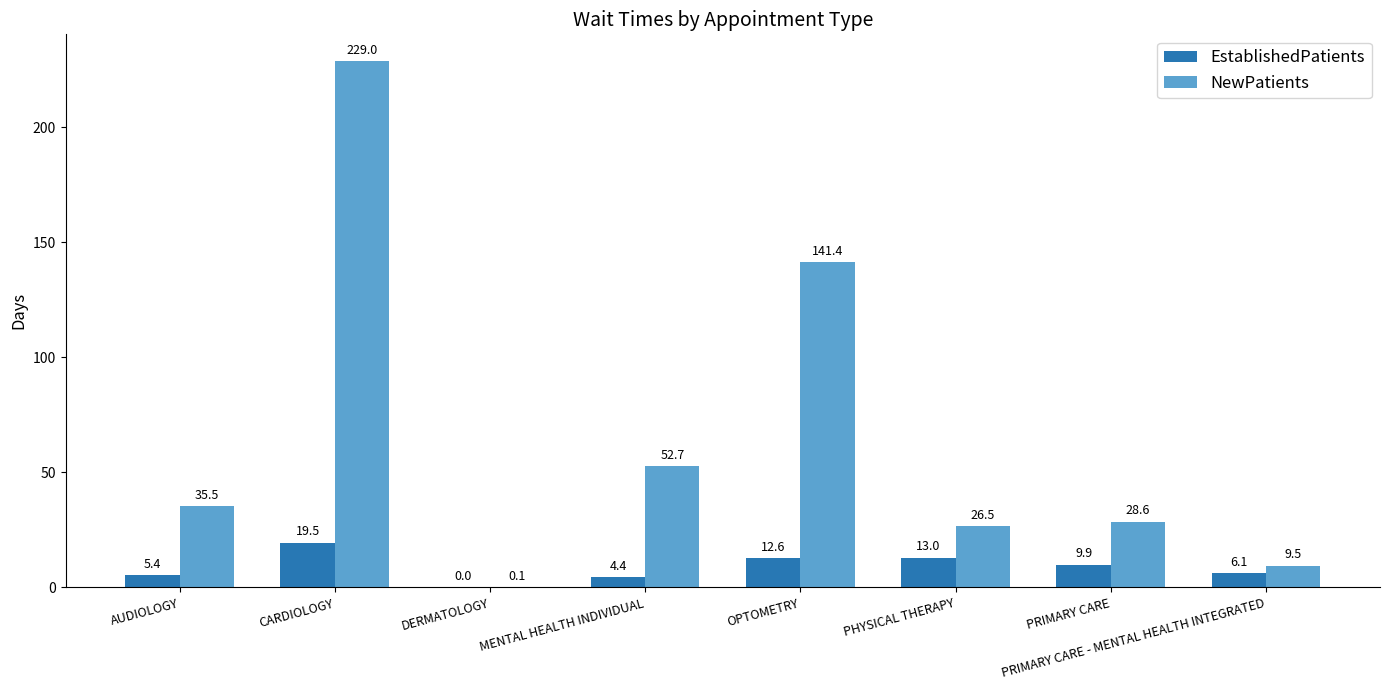

Which series changed the most between OPTOMETRY and PRIMARY CARE?

NewPatients